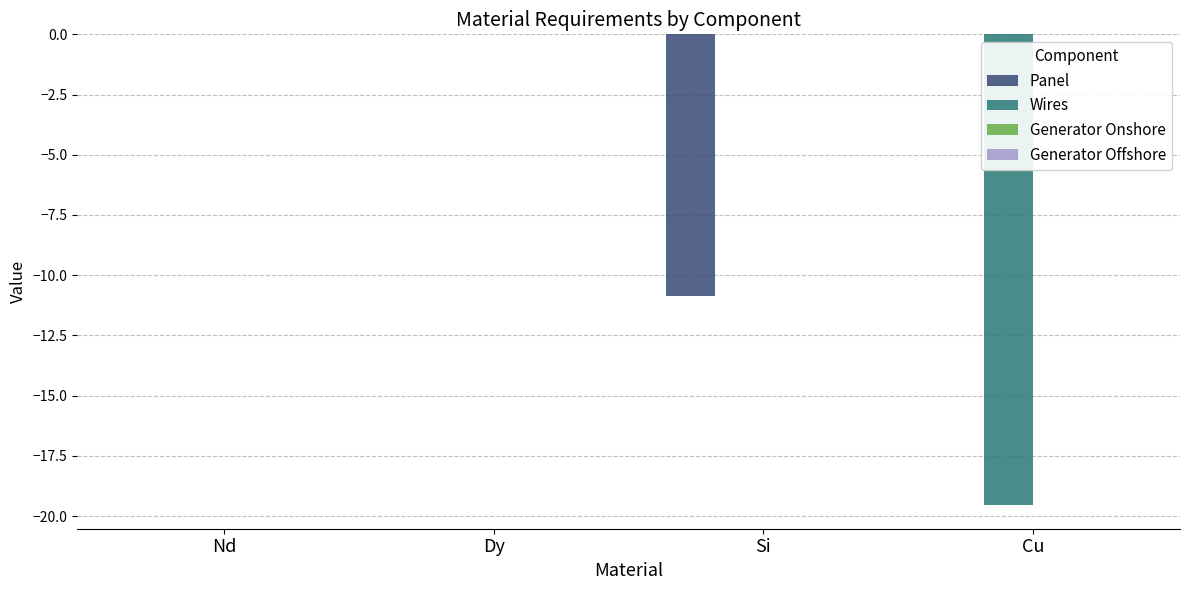

Does the chart contain stacked bars?

No